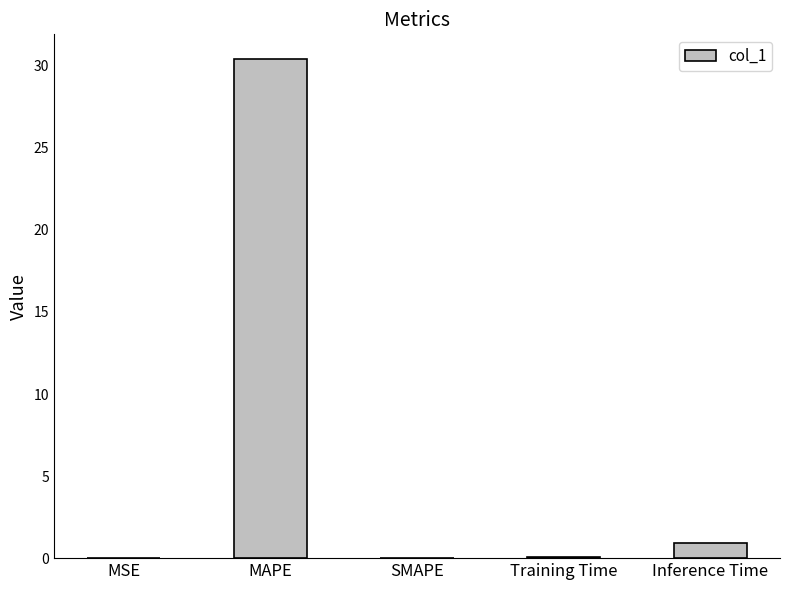

What is the change in value from MAPE to Inference Time?

-29.4